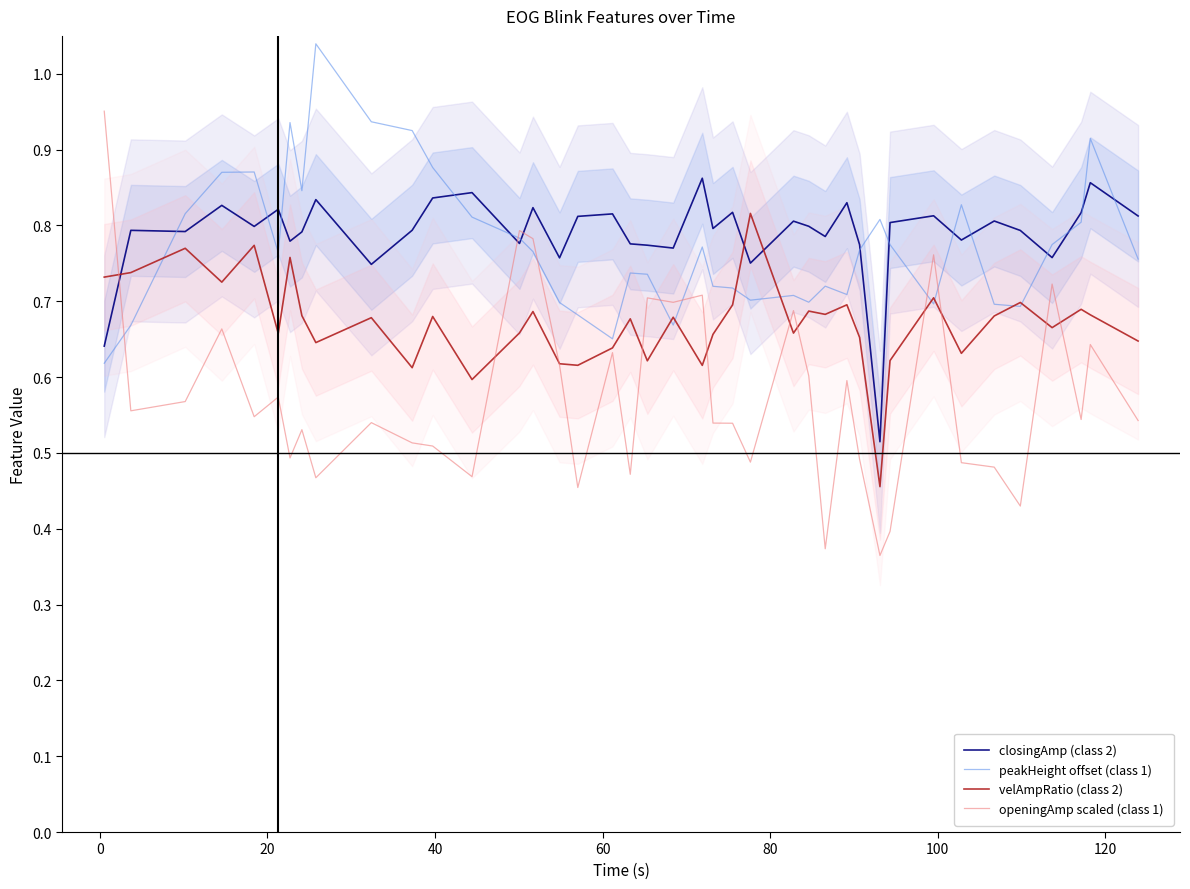

What is the smallest value displayed?

0.4